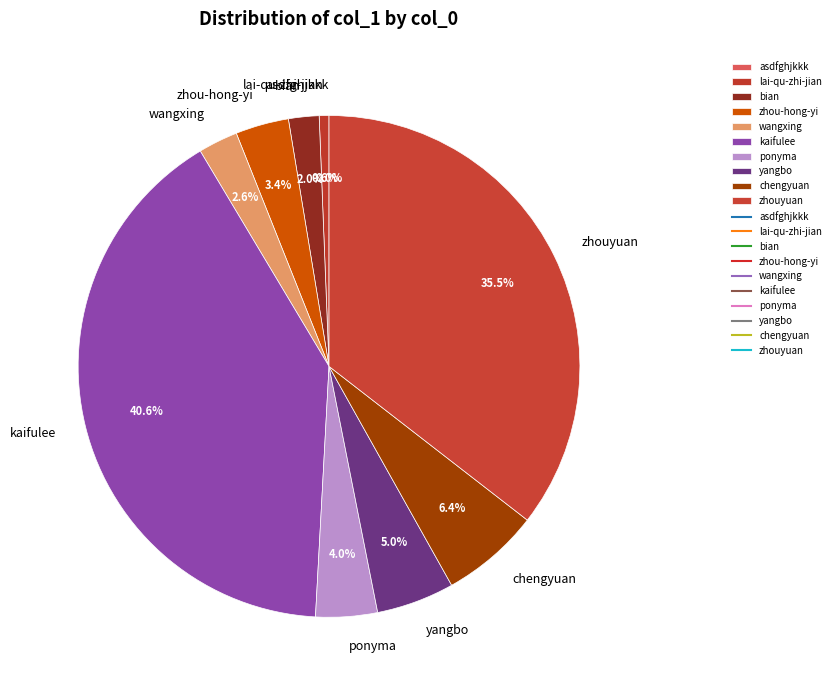

Is there any slice that represents more than half of the pie?

No